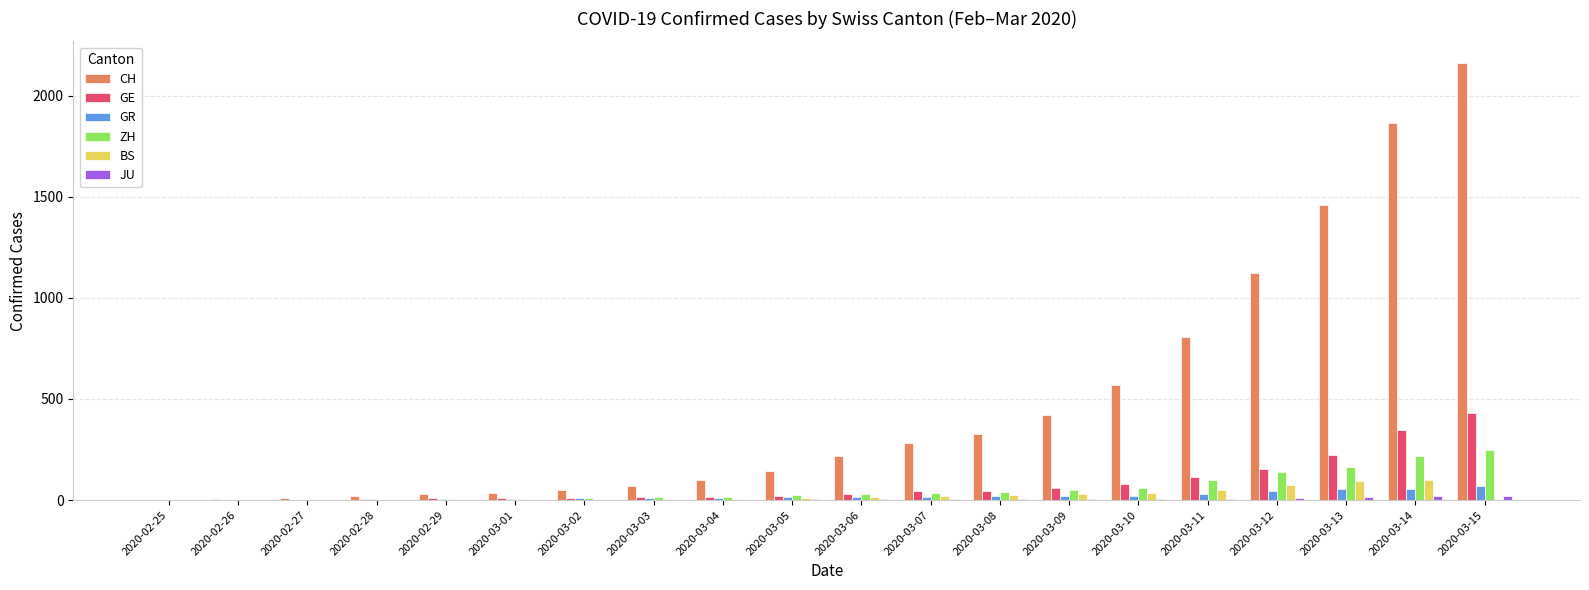

At which category is the sum across all series the highest?

2020-03-15